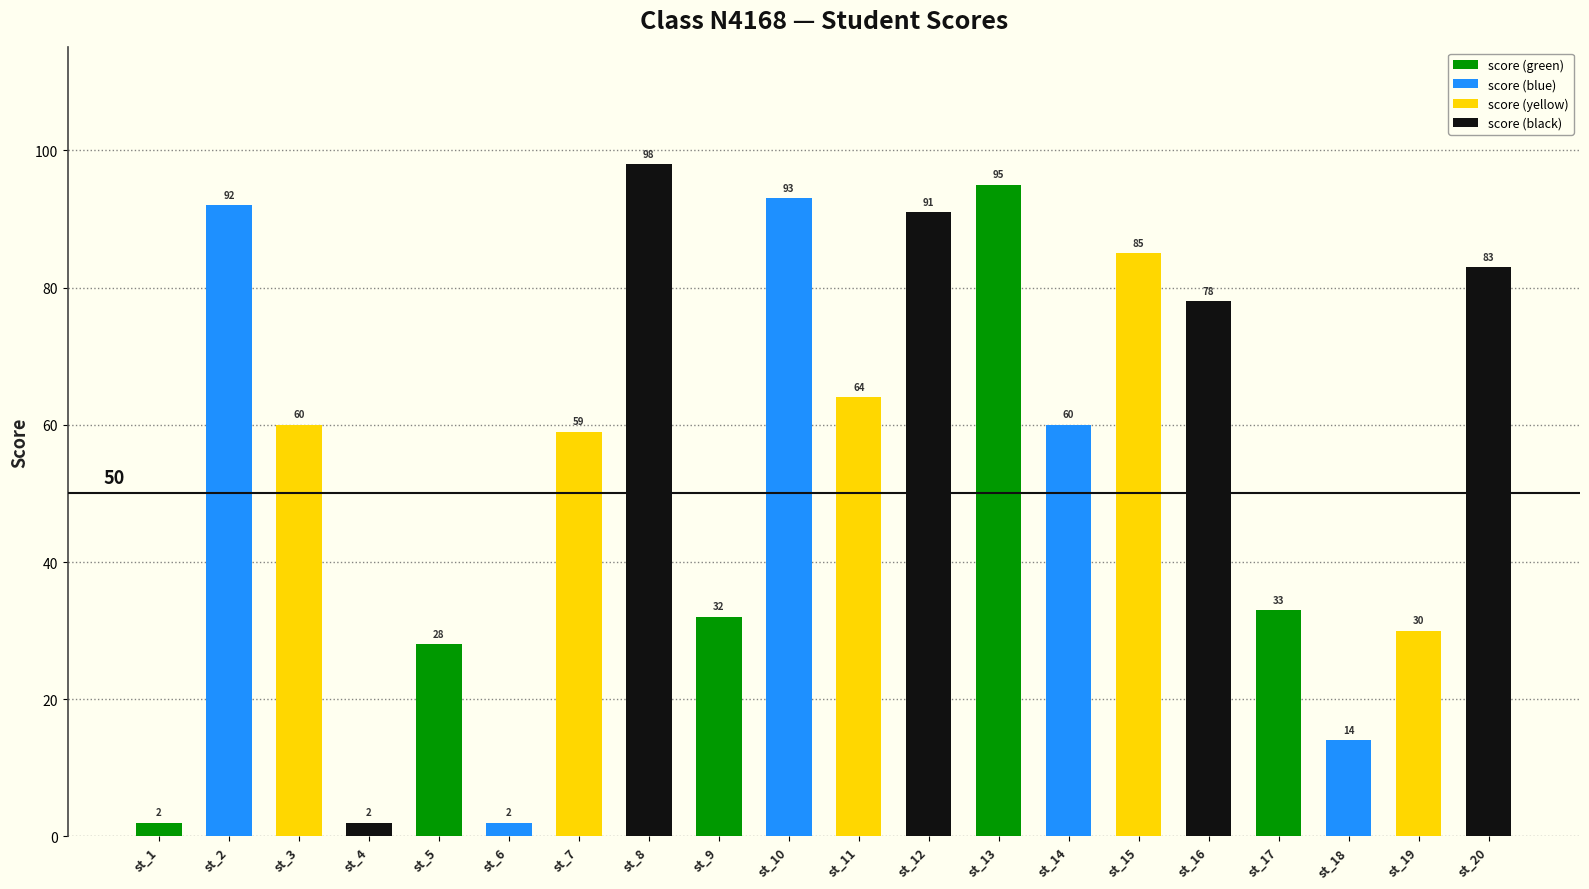

What is the approximate value at st_3, to the nearest 10?

60